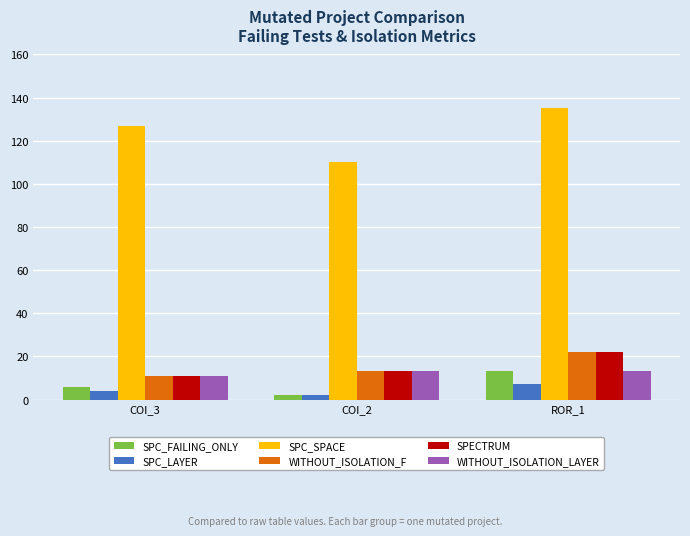

What is the greatest value displayed?

135